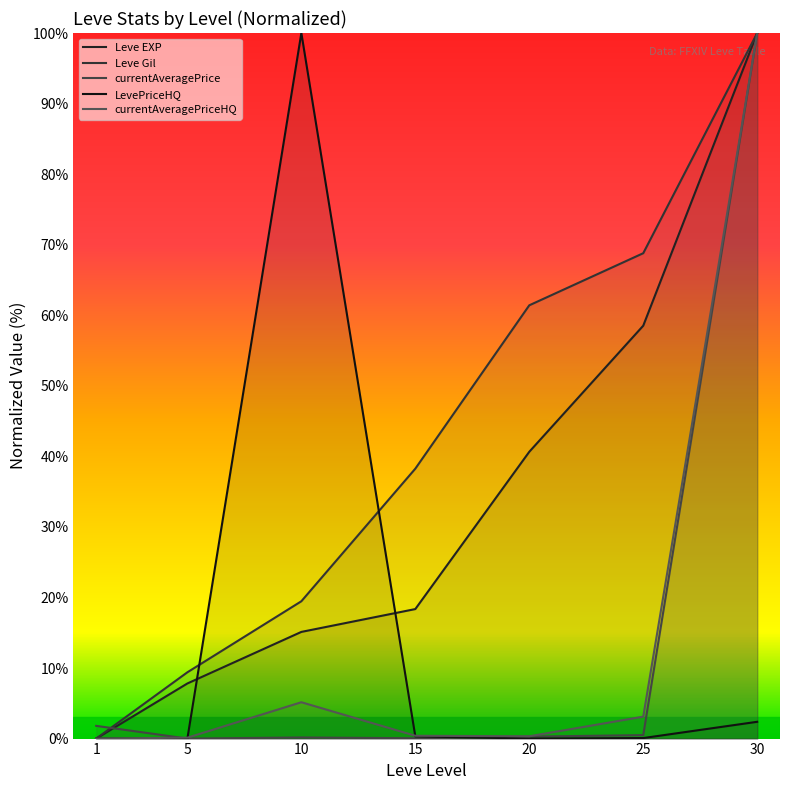

Which series ends up on top after the final intersection of currentAveragePrice and LevePriceHQ?

currentAveragePrice